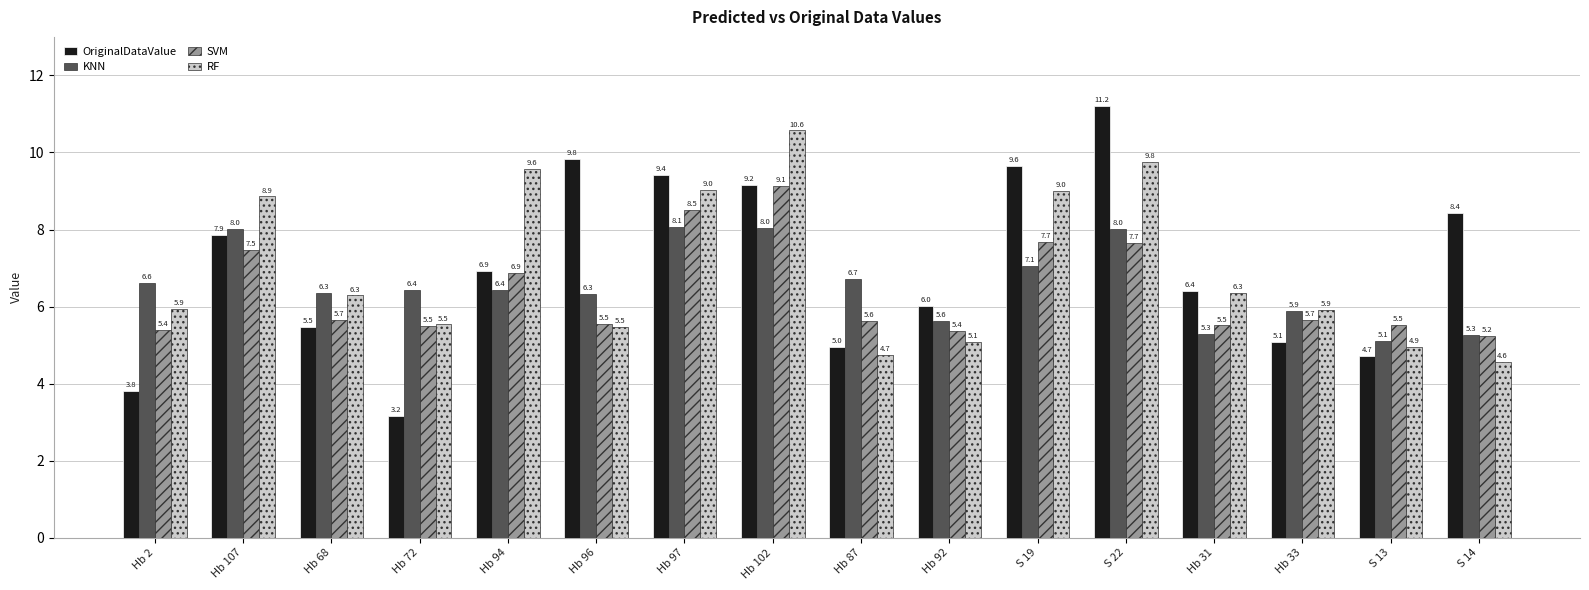

Which series changed the most between Hb 72 and Hb 87?

OriginalDataValue